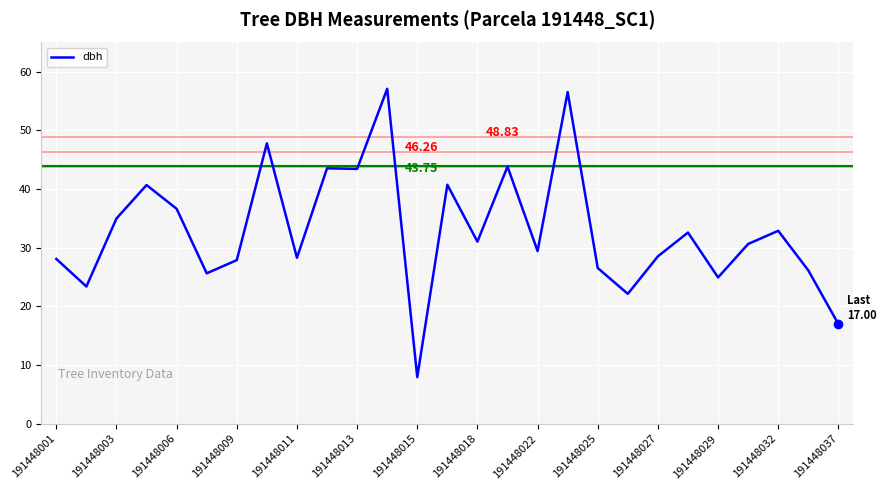

How many interior local valleys (lower than both neighbors) does the data have?

9